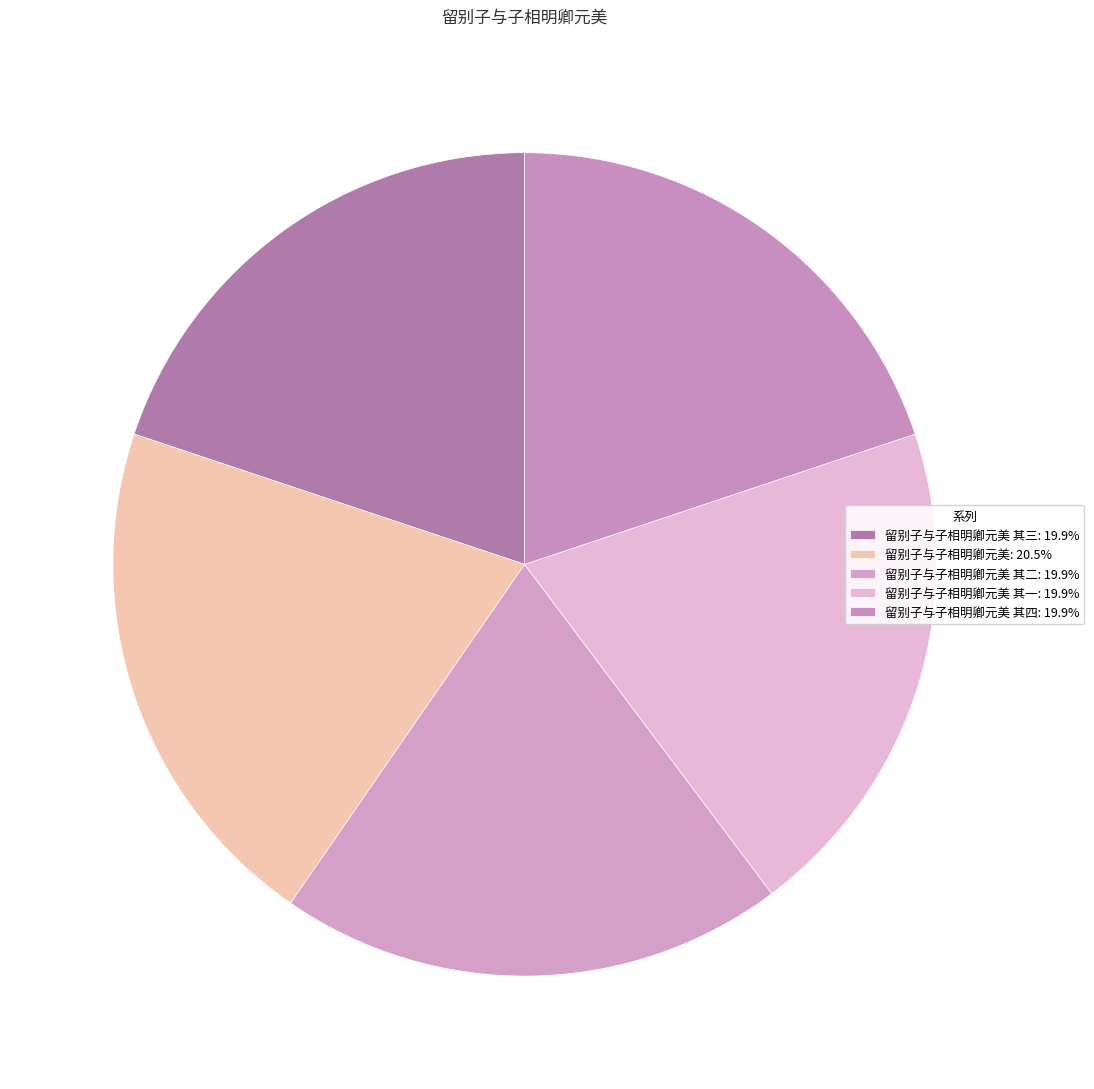

Which slice is the largest?

留别子与子相明卿元美